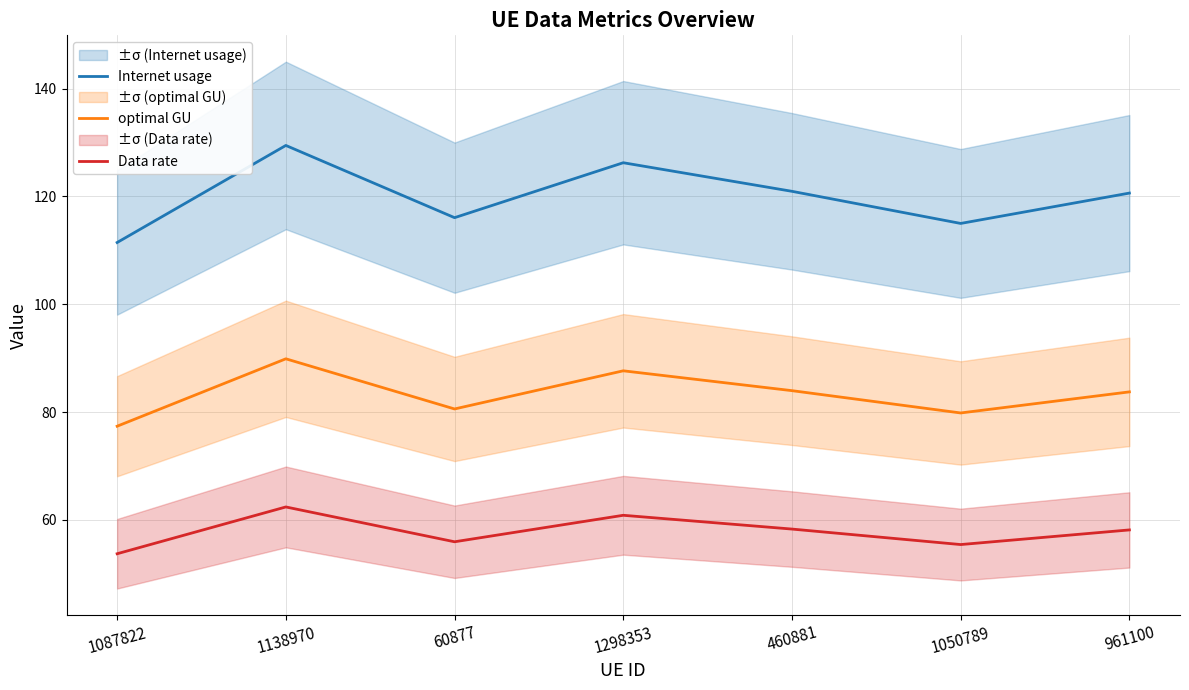

At how many categories does at least one series exceed 100?

7